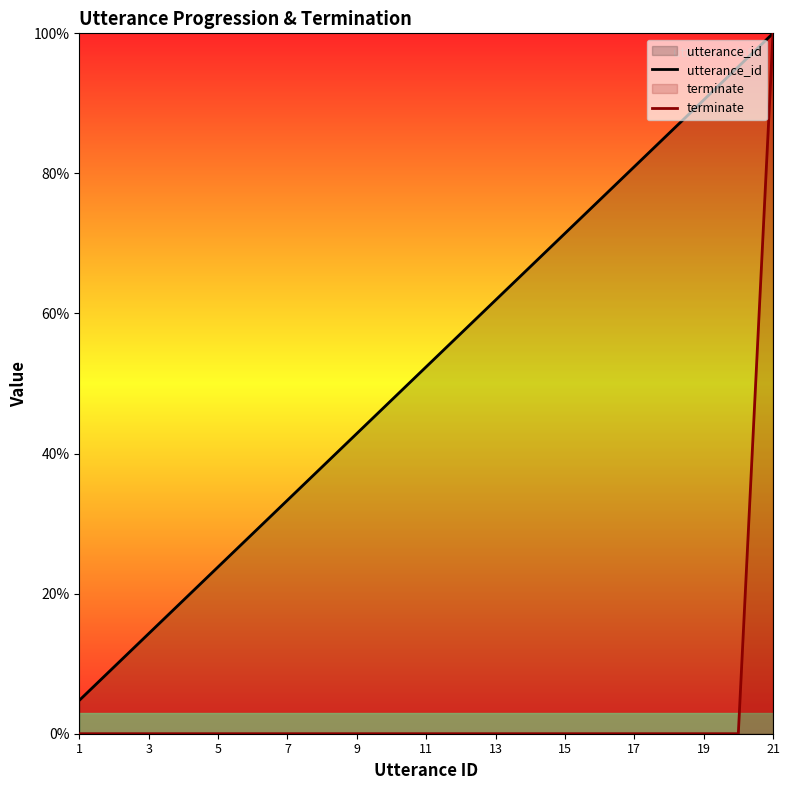

What are all the series names shown in the legend?

utterance_id, terminate